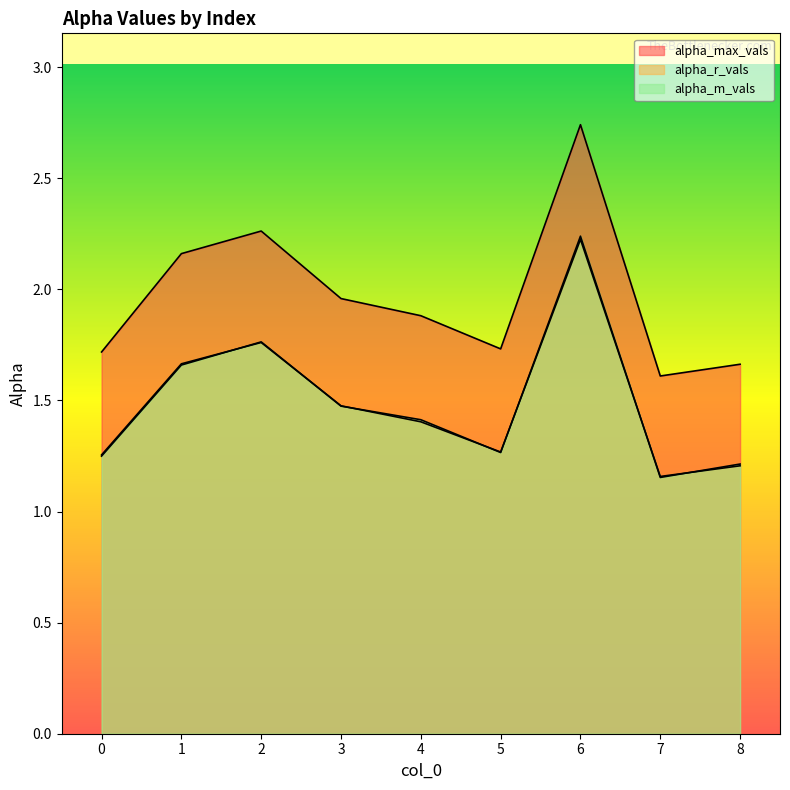

What is the average value of the alpha_max_vals series?

2.0